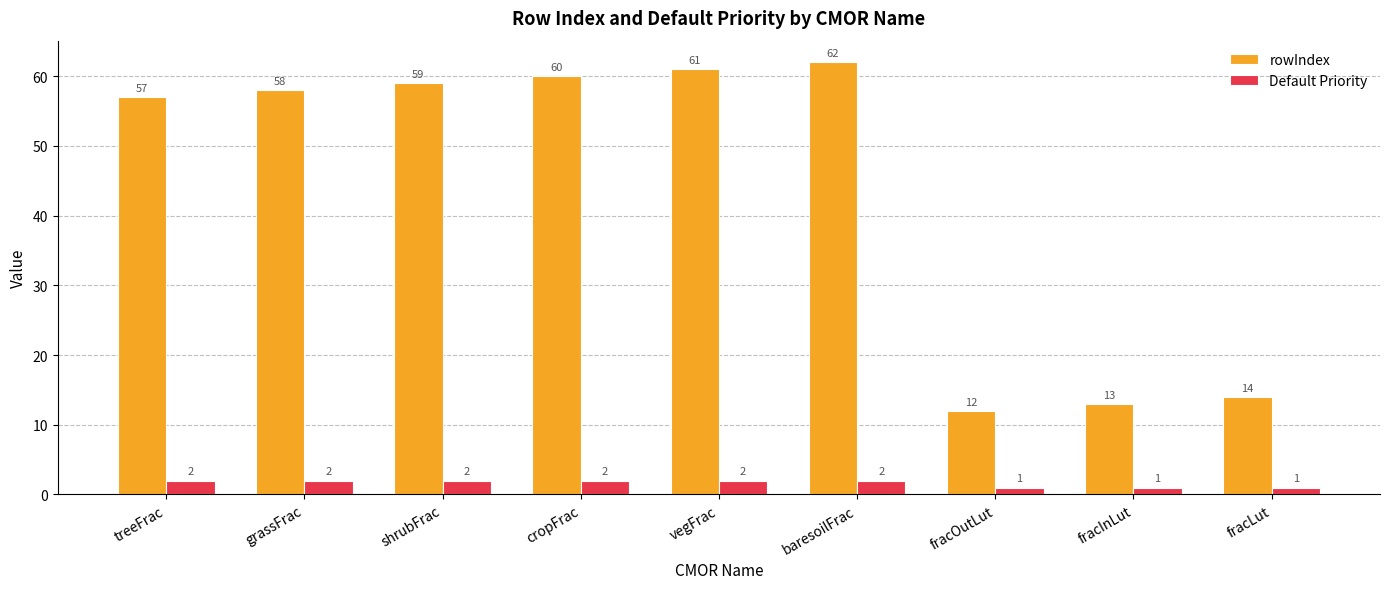

What is the total value across all series at baresoilFrac?

64